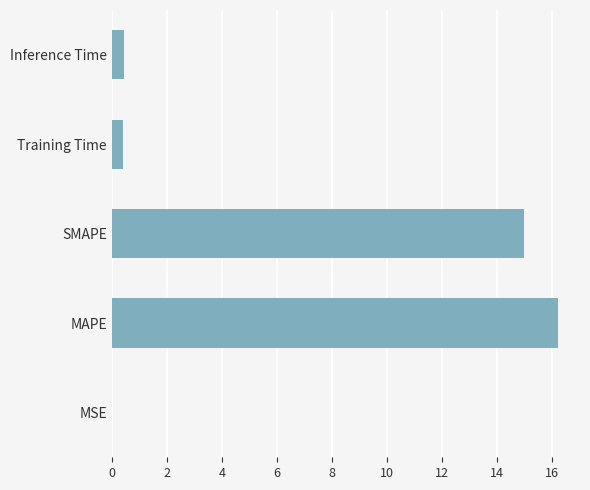

The chart shows a value of 0.4 at Inference Time. True or false?

True